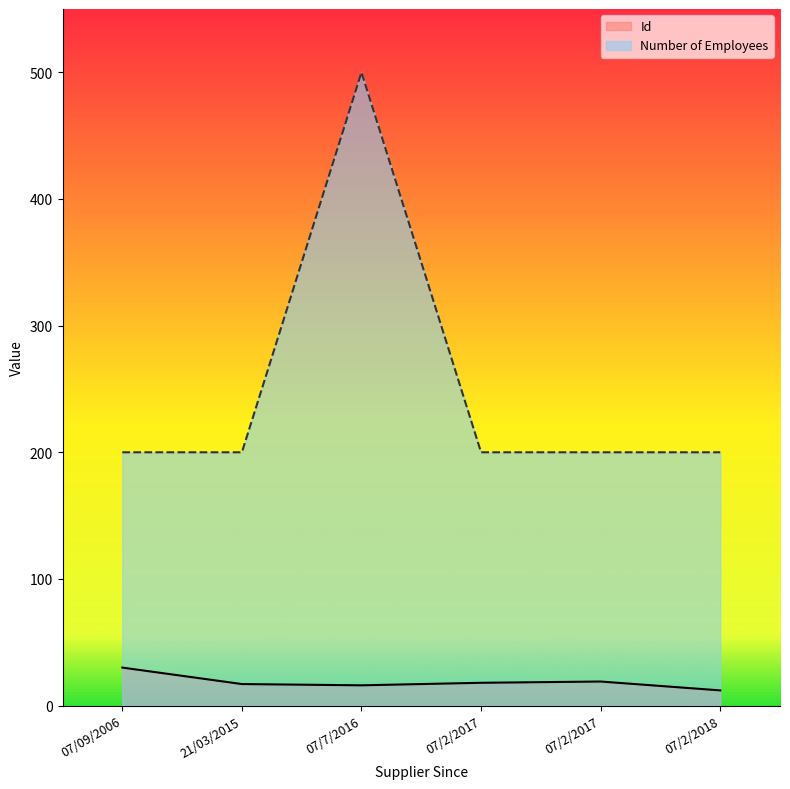

Is the value of Number of Employees at 07/2/2018 greater than the value of Id at 21/03/2015?

Yes